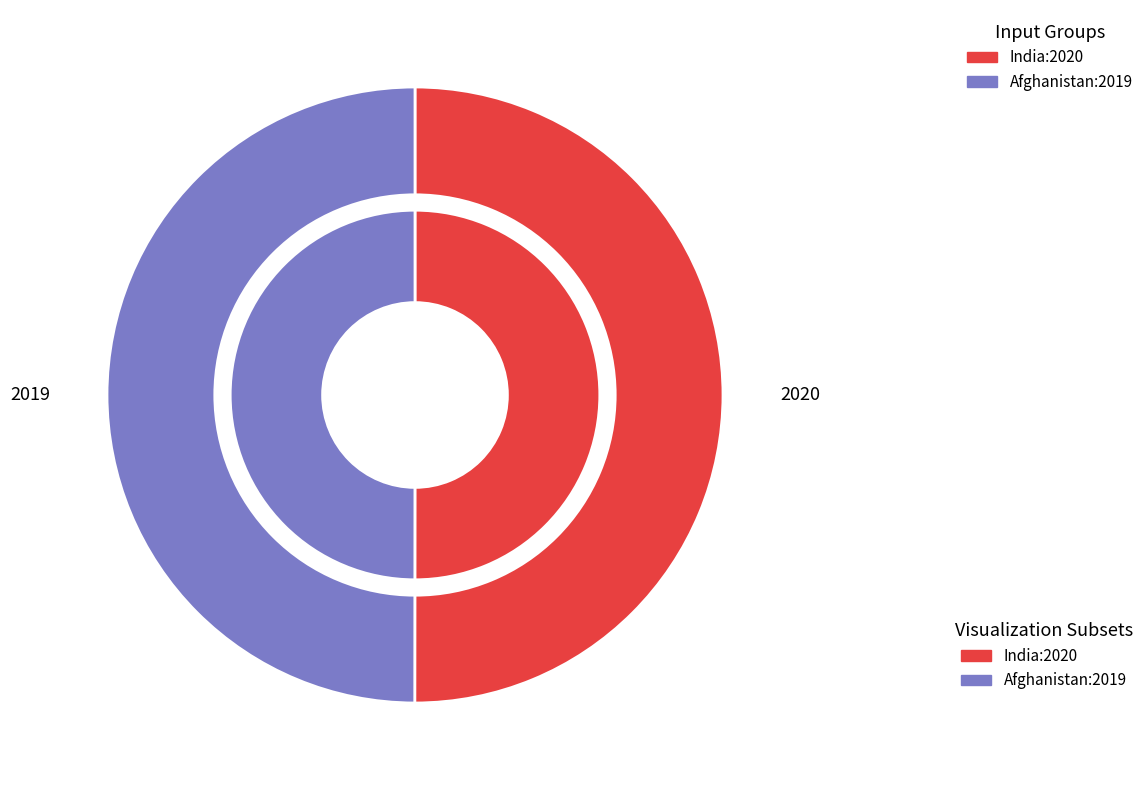

What is the smallest slice in the pie chart?

Afghanistan